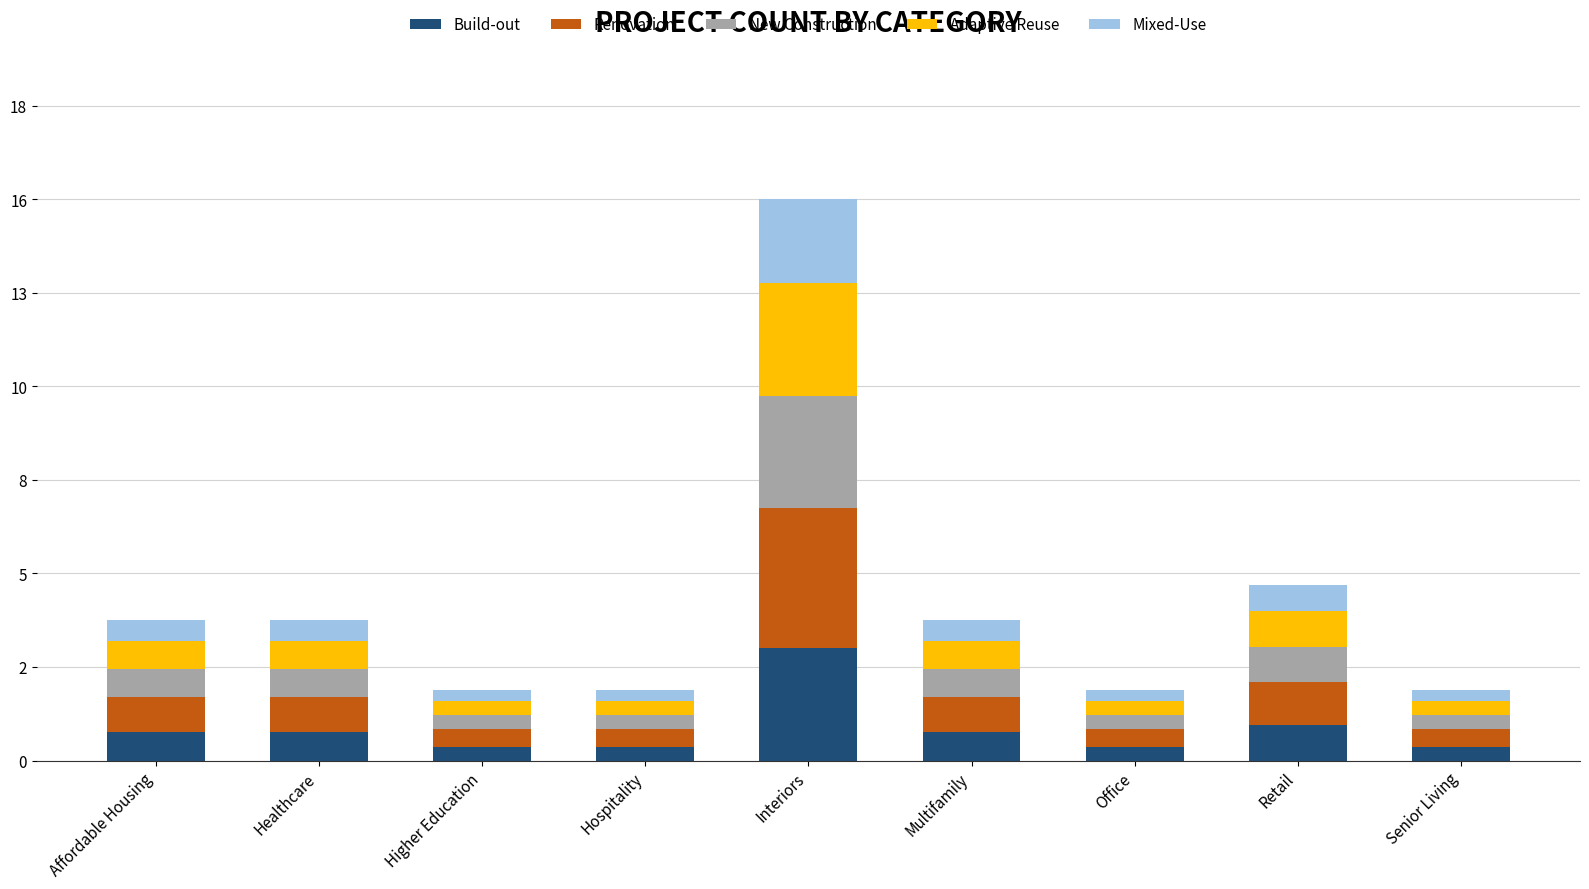

List the series in order of their peak value, highest first.

Renovation, Adaptive Reuse, Build-out, New Construction, Mixed-Use